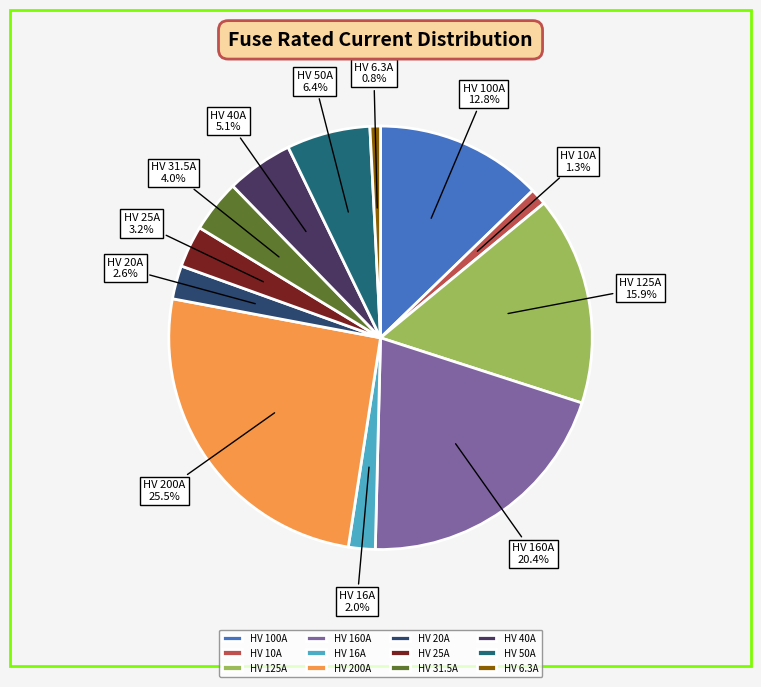

To the nearest percent, what is the difference between the HV 10A and HV 31.5A slice percentages?

3%